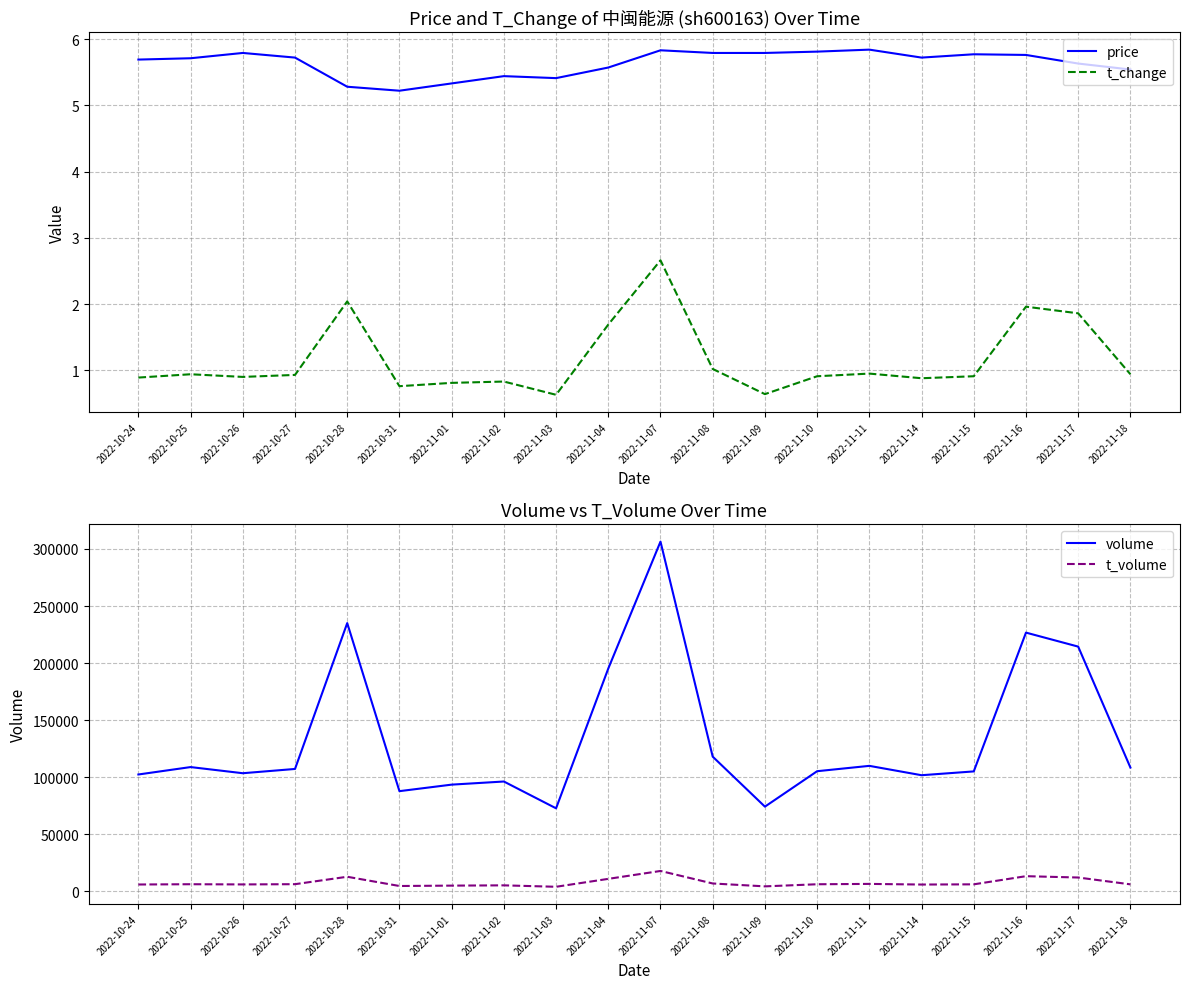

What is the difference between the t_change values at 2022-11-07 and 2022-11-18?

1.7